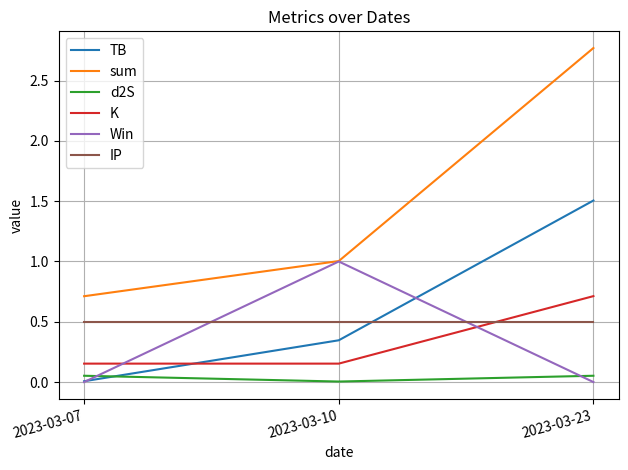

Which series changed the most between 2023-03-07 and 2023-03-23?

sum